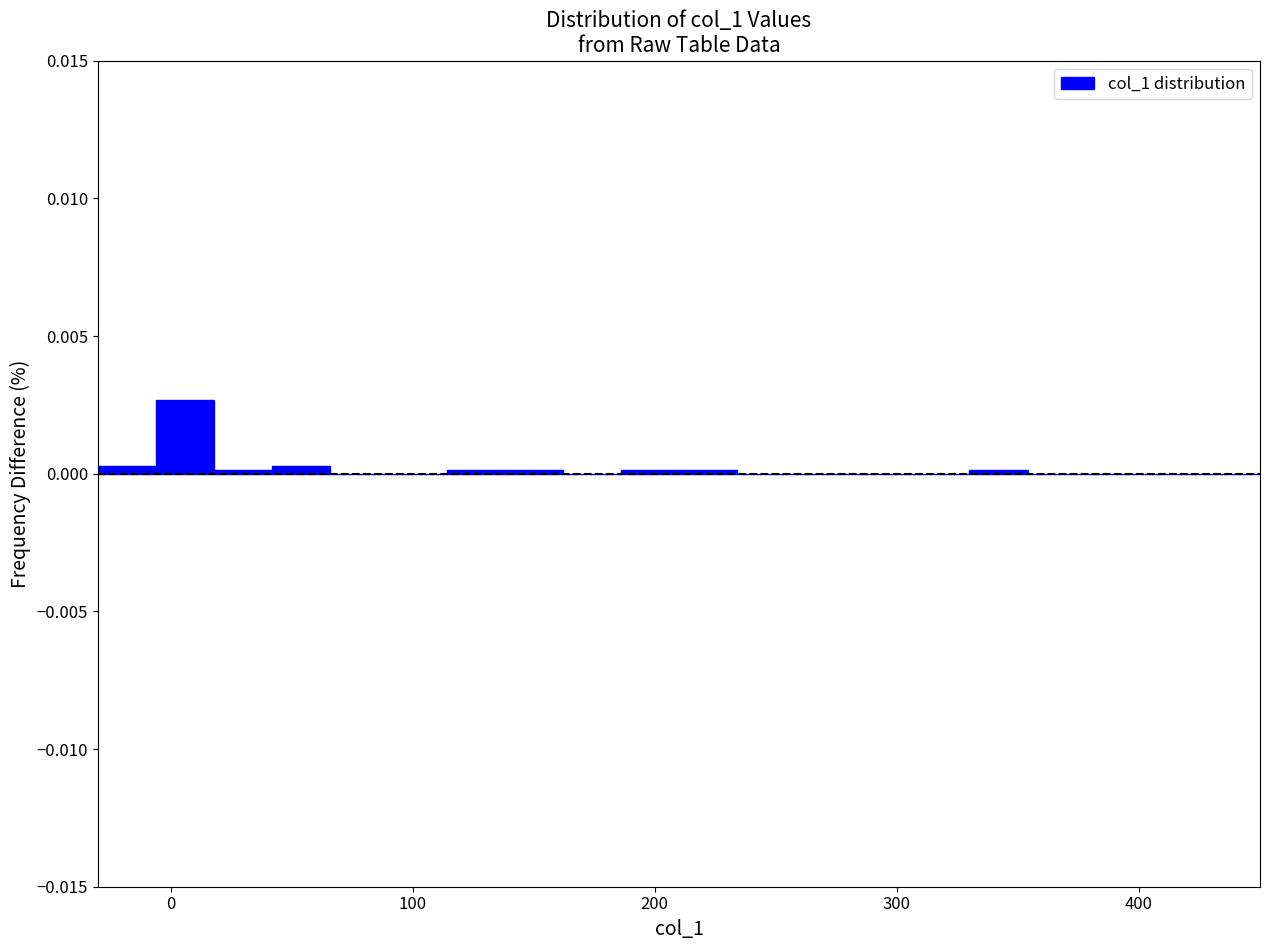

Around what value on the x-axis is the tallest bar? Give the approximate position of its centre, as read against the axis.

10